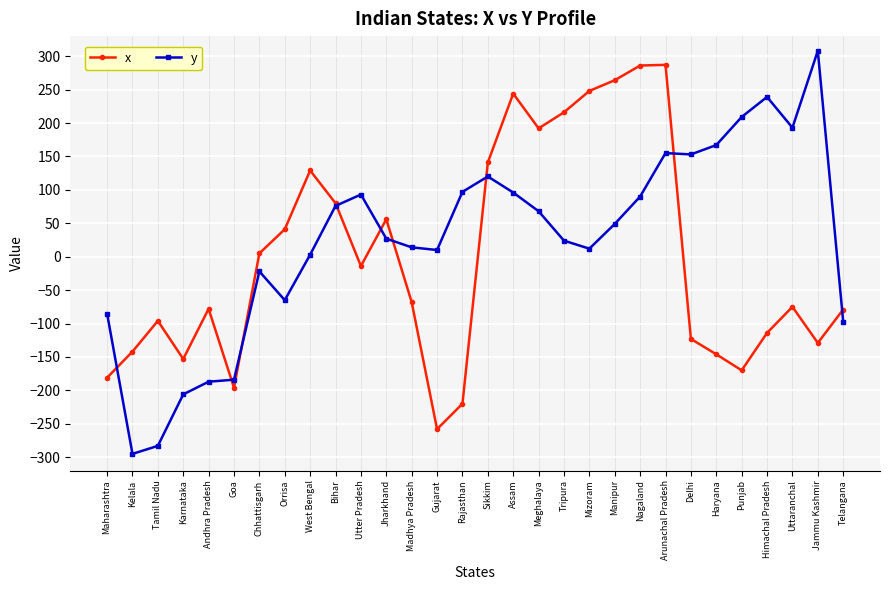

How many interior local valleys does the x series have?

7